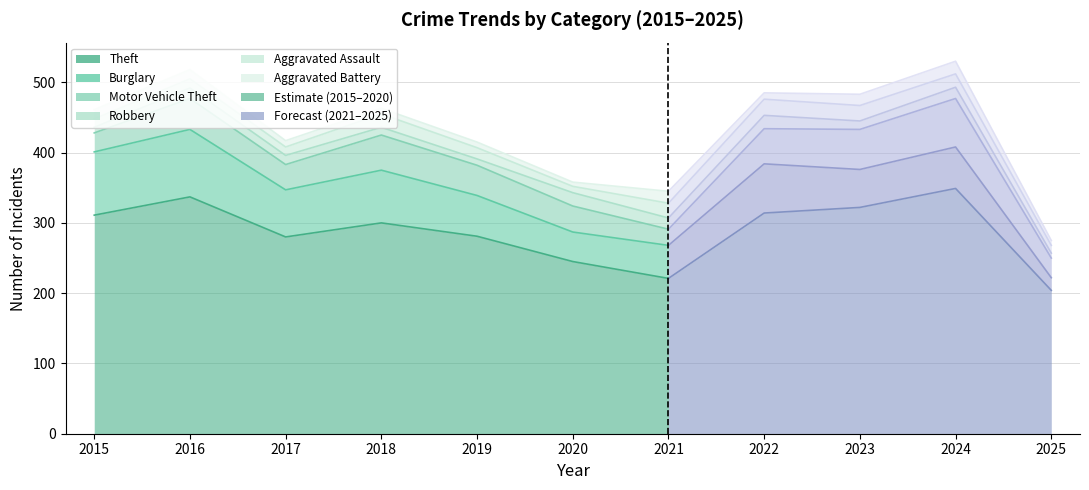

True or false: Motor Vehicle Theft and Burglary intersect in this chart.

False